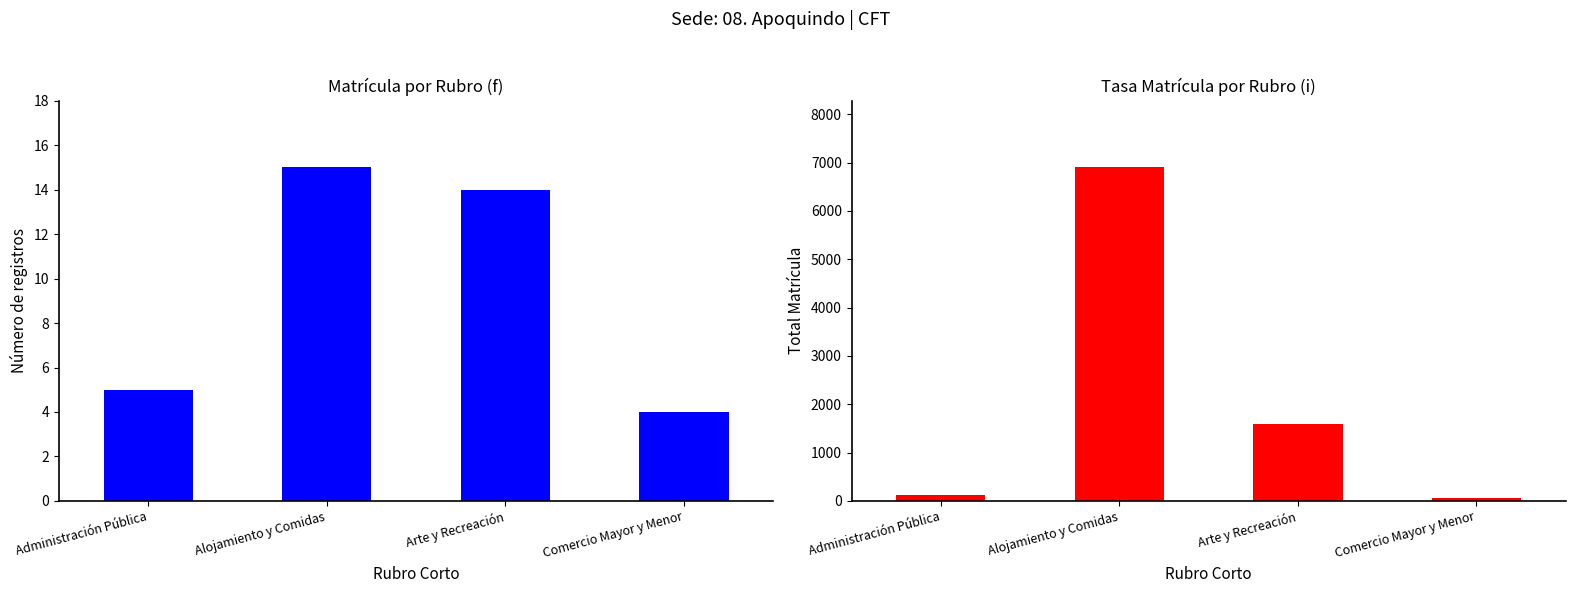

Rank the series by their maximum value, from lowest to highest.

Número de registros, Total Matrícula